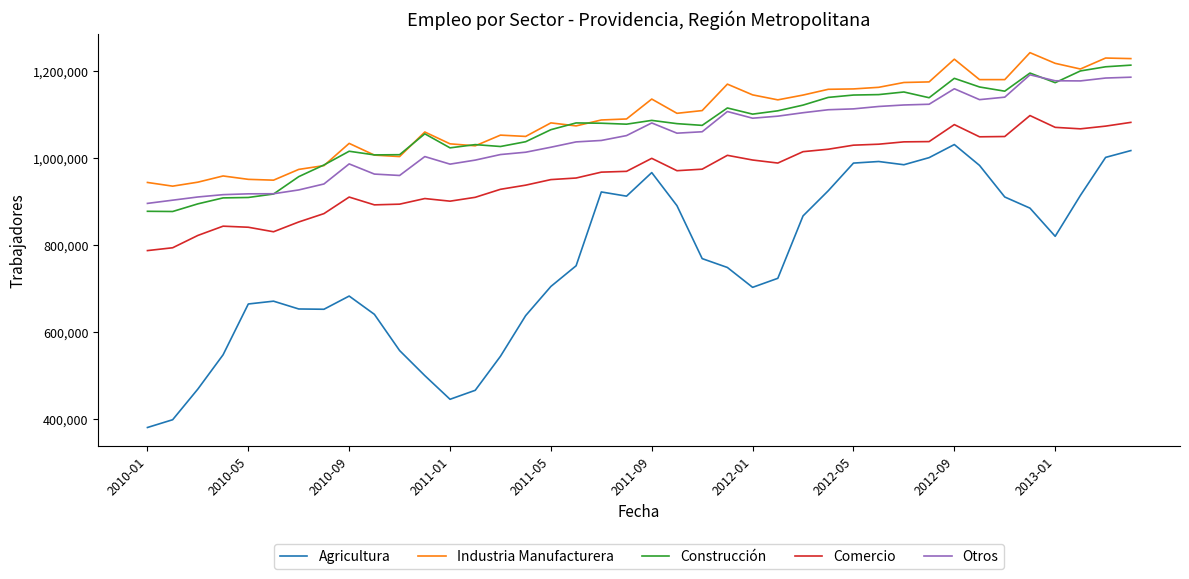

What is the lowest value of the Agricultura series?

381634